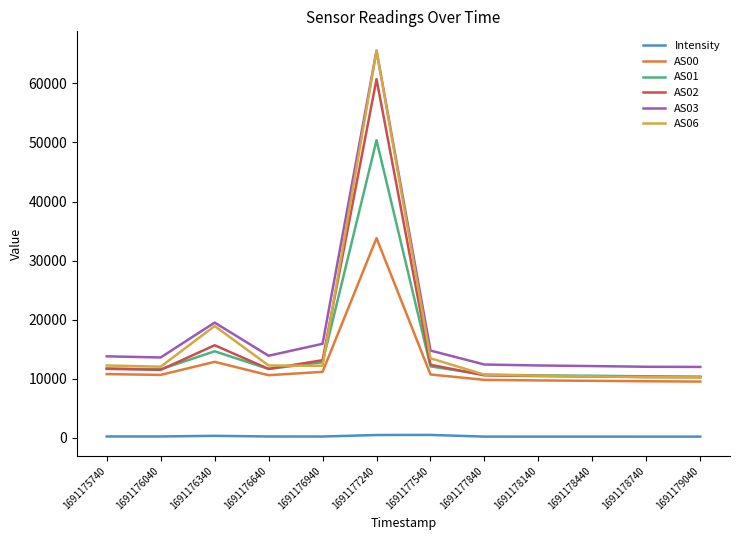

Is it true that Intensity equals 246.8 at 1691175740?

True